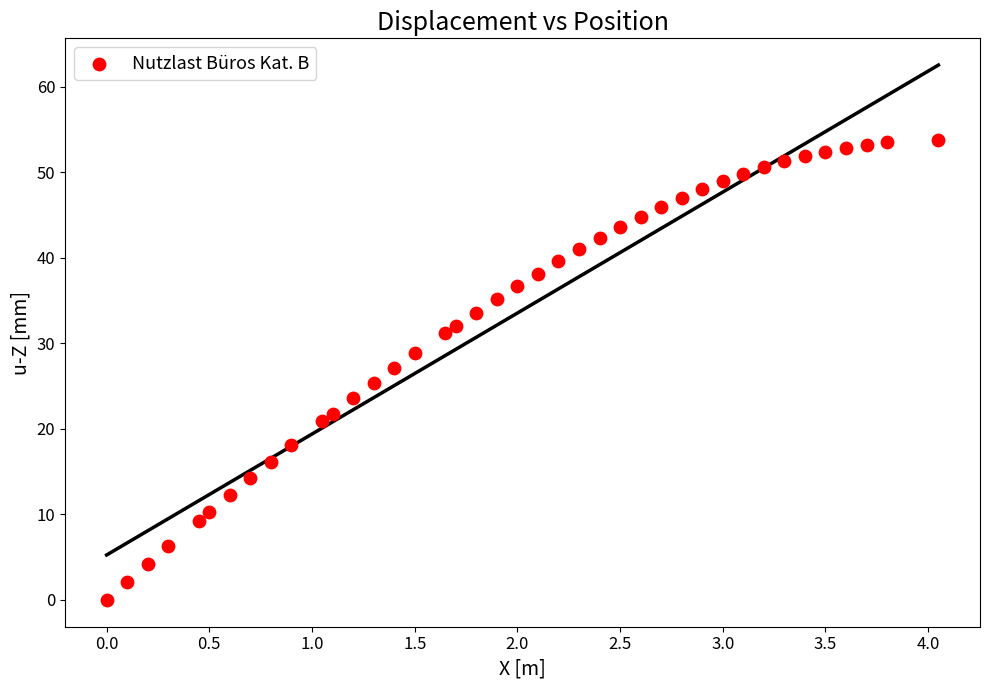

What is the range of X values (max minus min)?

4.1